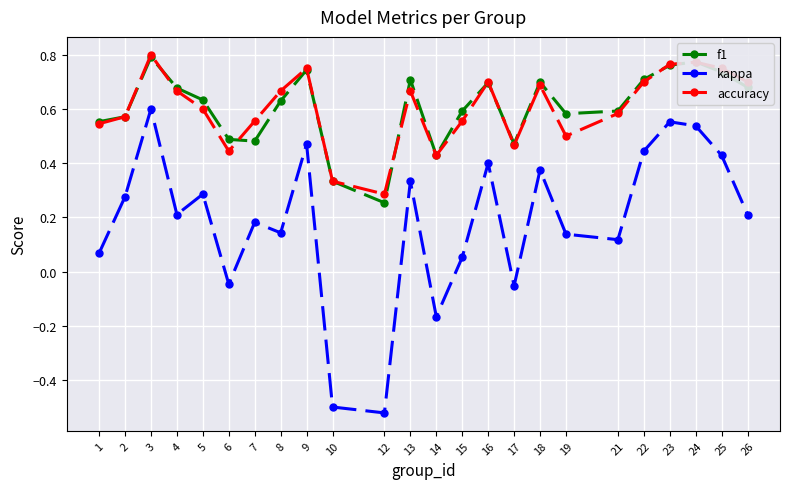

At which label does accuracy reach its minimum?

12